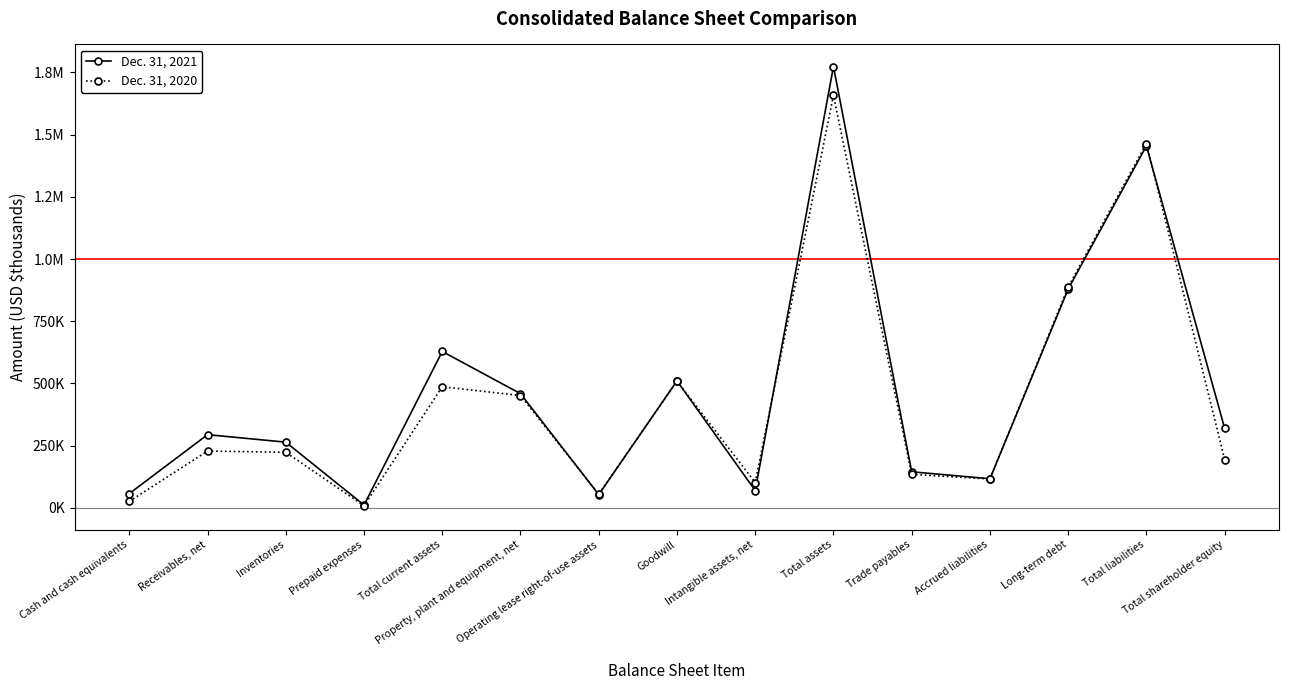

How many times do Dec. 31, 2021 and Dec. 31, 2020 cross each other?

6